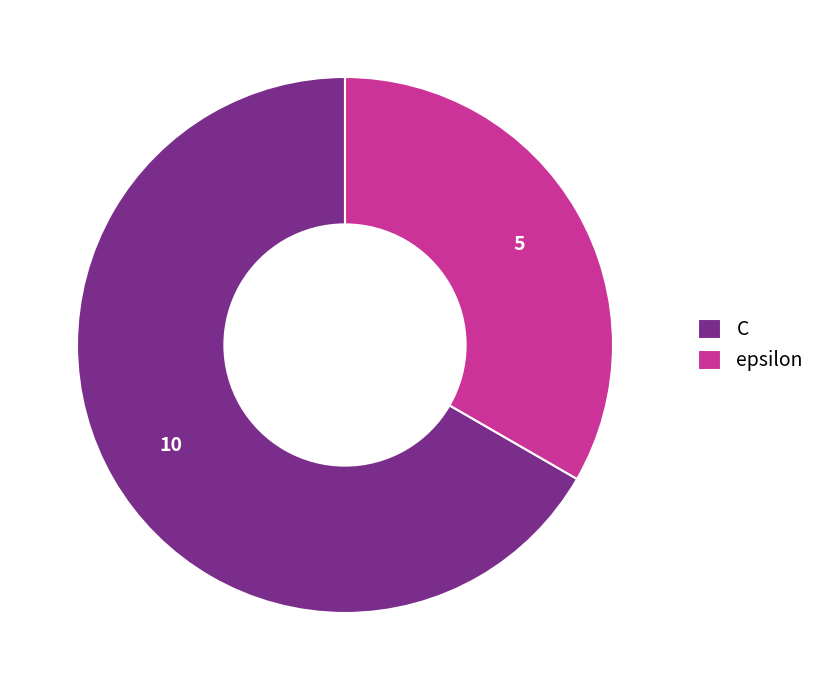

How many segments does this pie chart have?

2